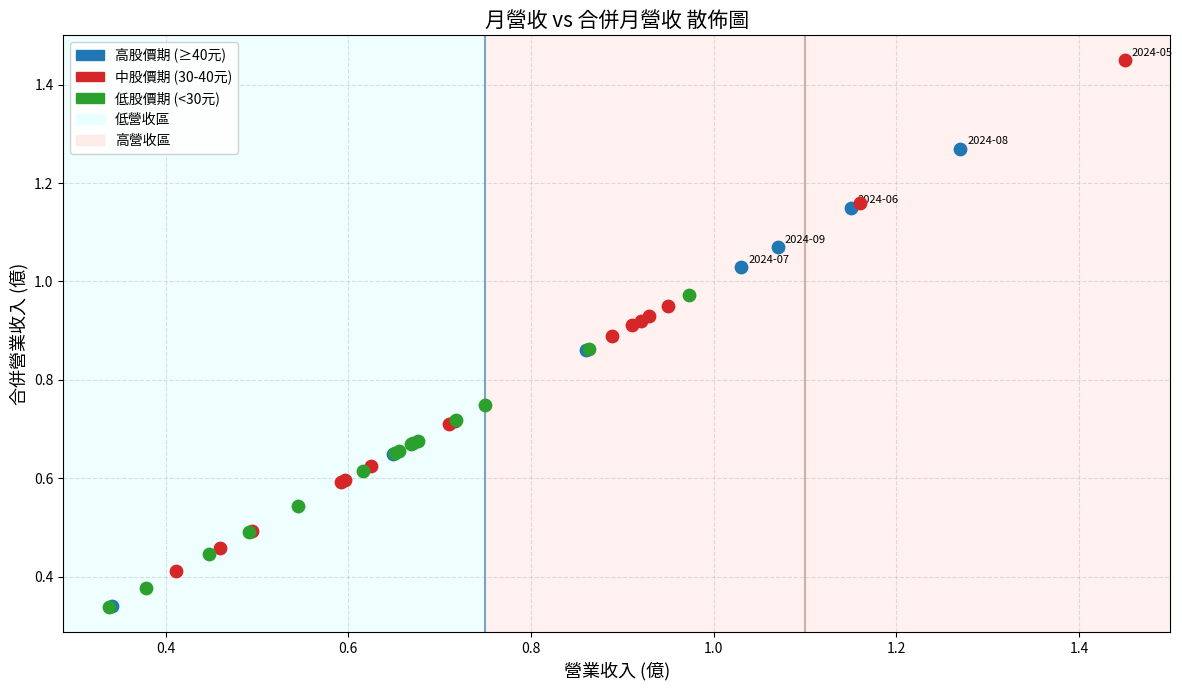

Which series contains the highest Y value?

中股價期 (30-40元)